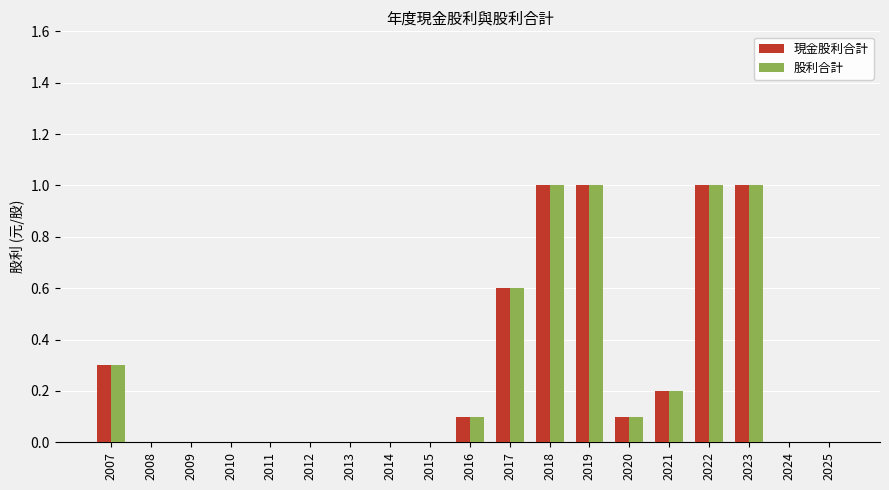

How many distinct data groups are displayed?

2